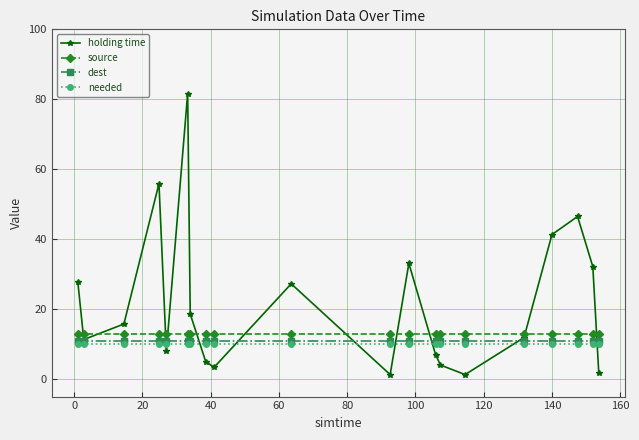

Which series has the largest total across all categories?

holding time